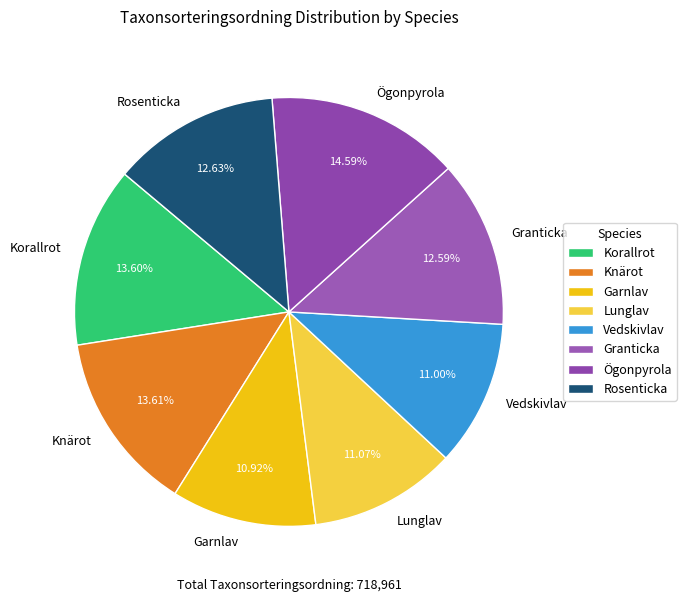

How many slices are in this pie chart?

8